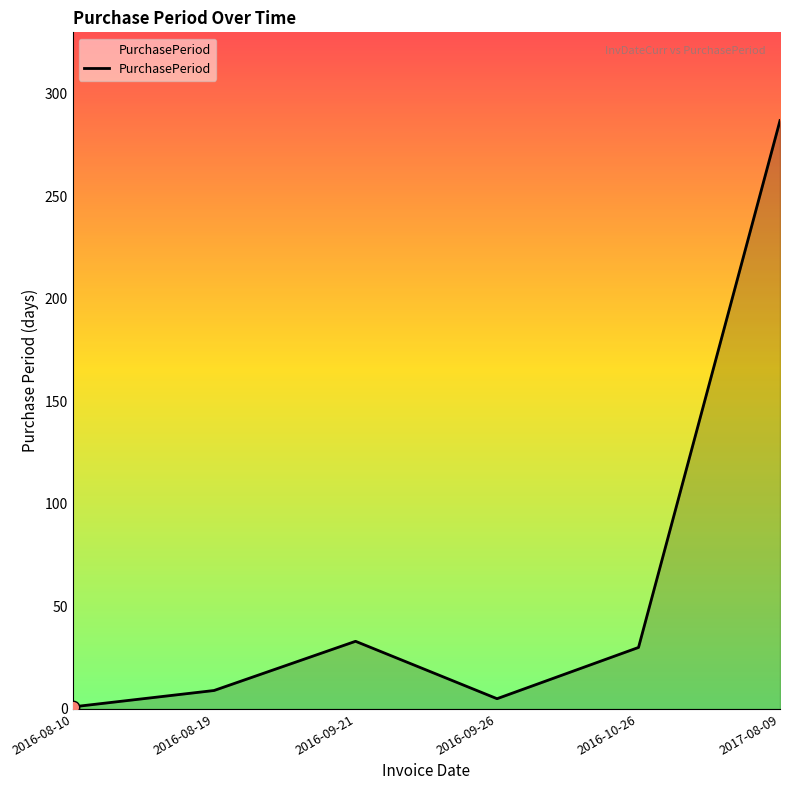

What is the ratio of the value at 2016-08-10 to the value at 2016-09-26?

0.2